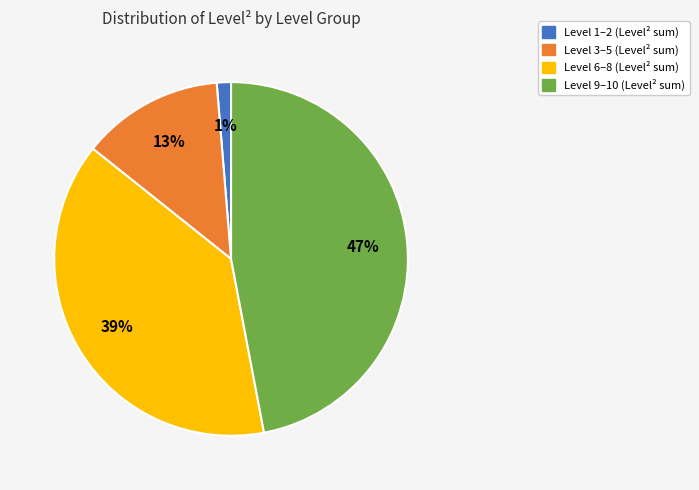

To the nearest percent, what is the average slice percentage?

25%